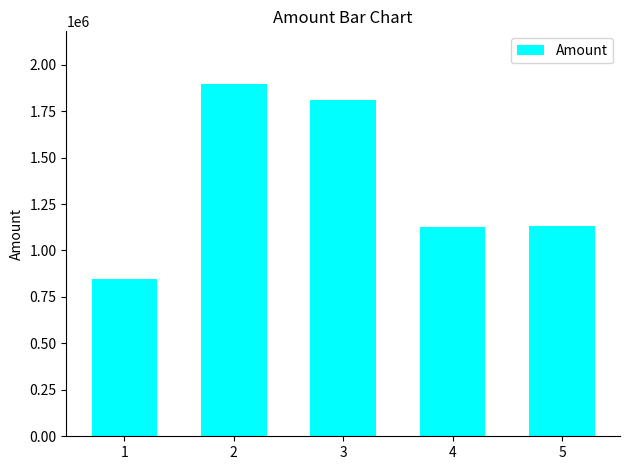

What is the change in value from 3 to 5?

-678267